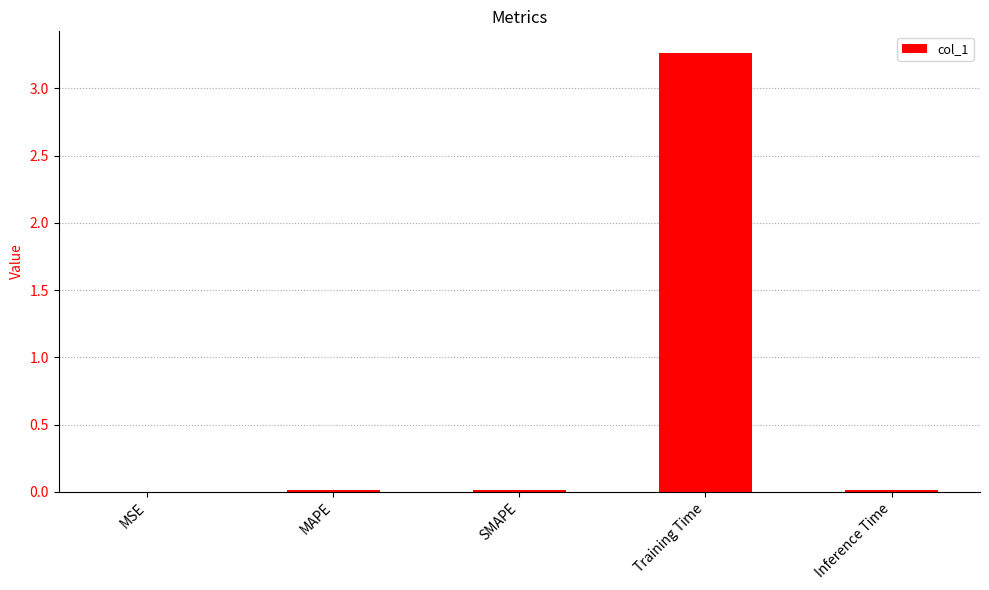

The value at Inference Time is 0.0. True or false?

True